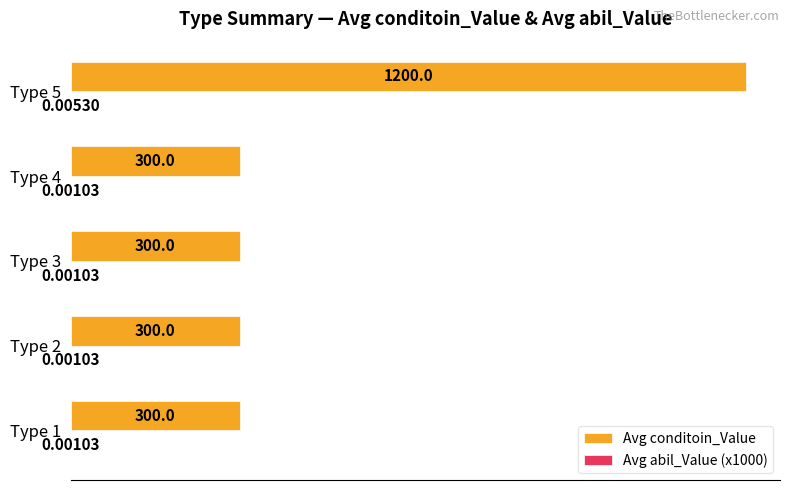

At which category is the sum across all series the highest?

Type 5